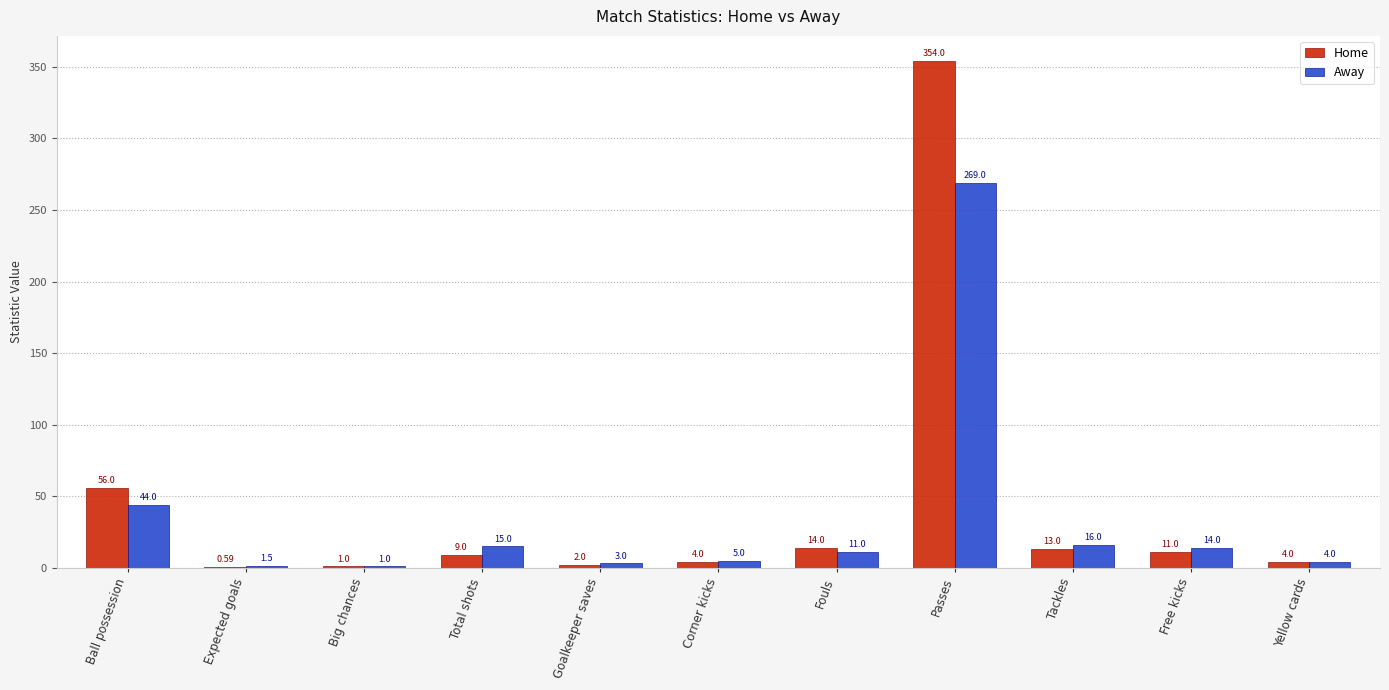

How many series are shown in this chart?

2